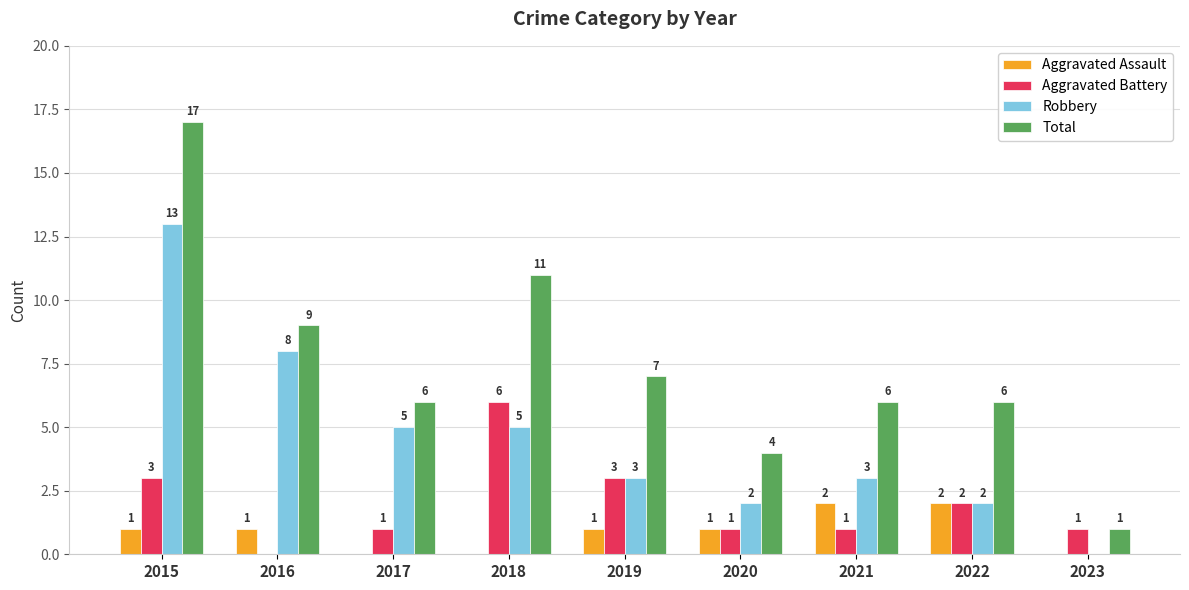

What is the spread (max minus min) of values at 2019?

6